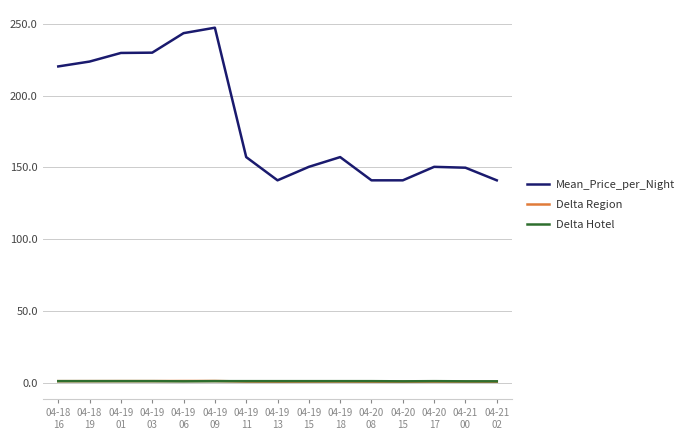

Which series has the largest total across all categories?

Mean_Price_per_Night